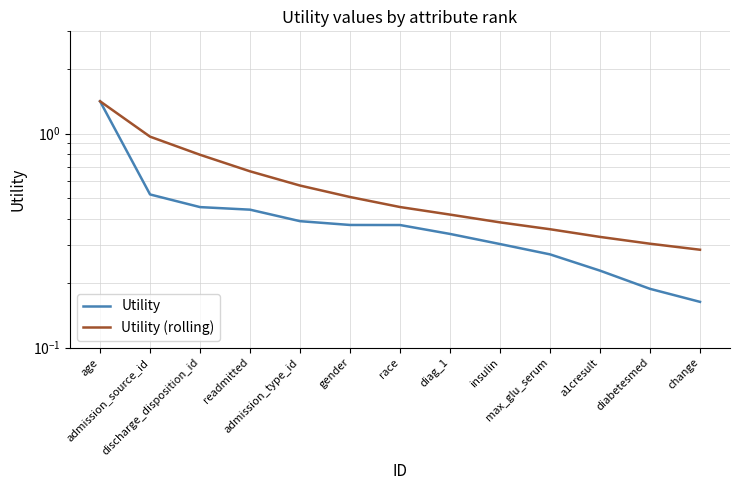

What position from the left is diabetesmed?

12